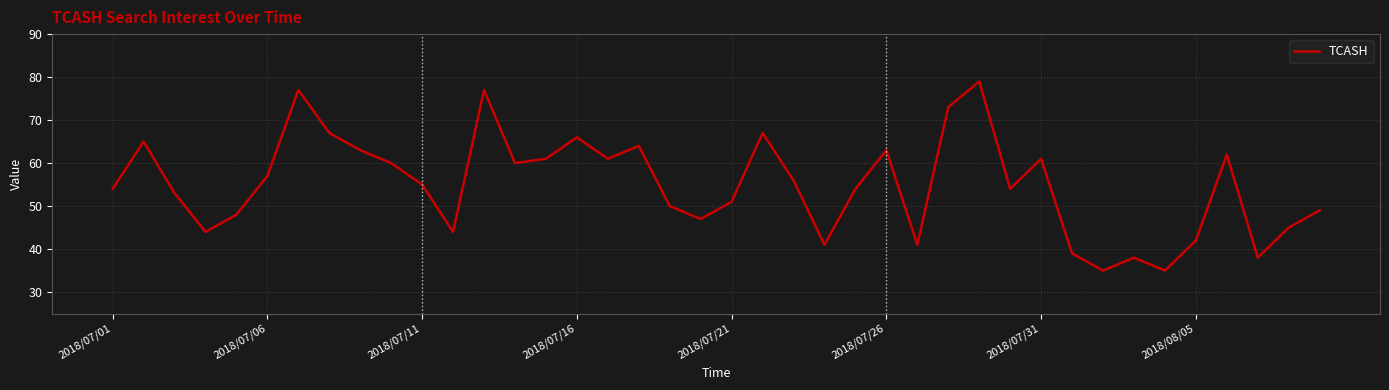

What is the difference between the maximum and minimum values?

44